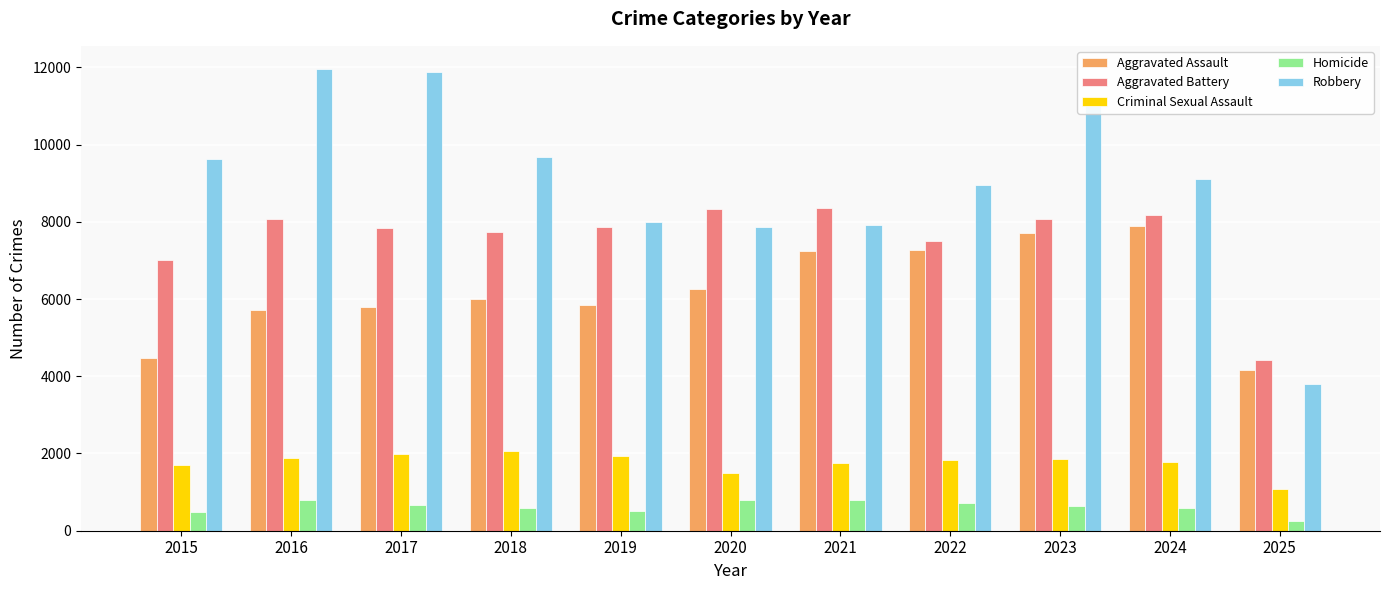

What is the minimum value for Aggravated Assault?

4165